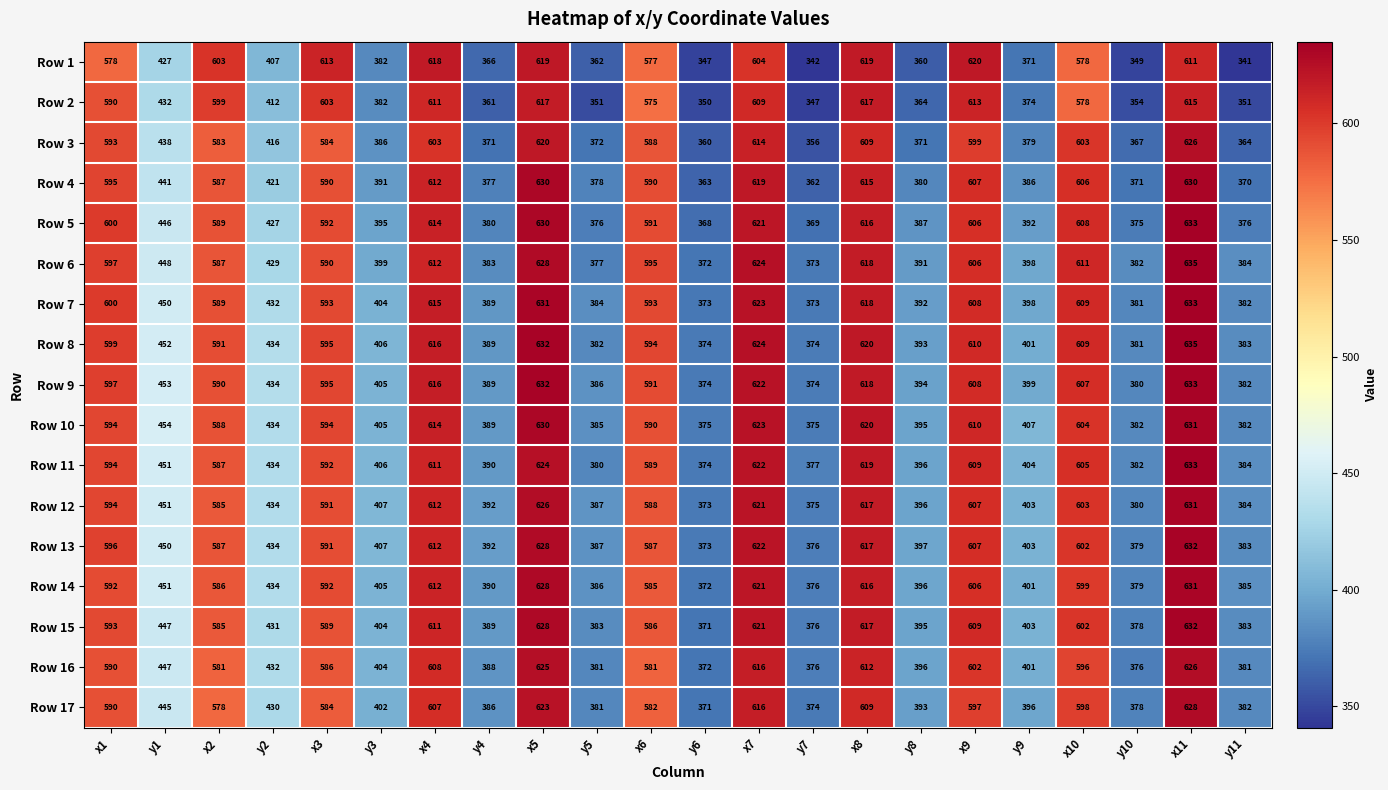

The Row 5 series shows 446 at y1. True or false?

True